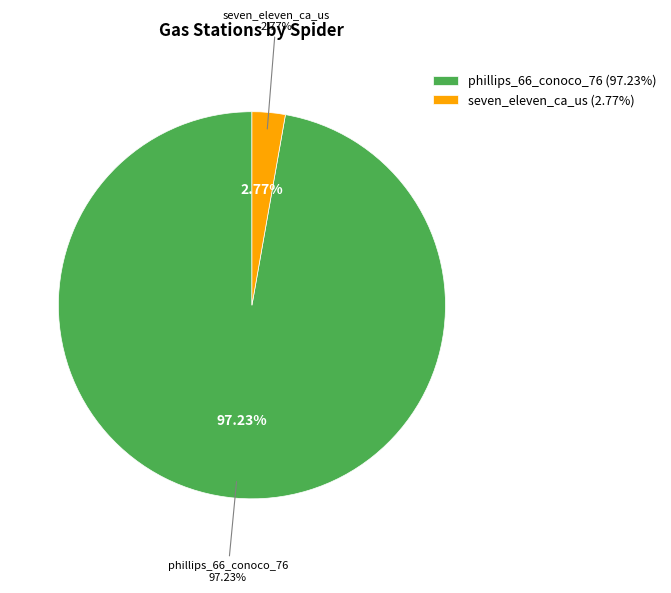

What is the change in value from phillips_66_conoco_76 to seven_eleven_ca_us?

-877424